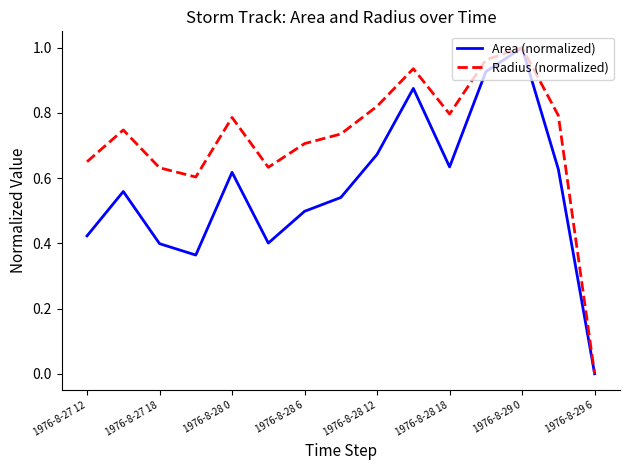

True or false: Area (normalized) has more than 0 interior local peaks.

True